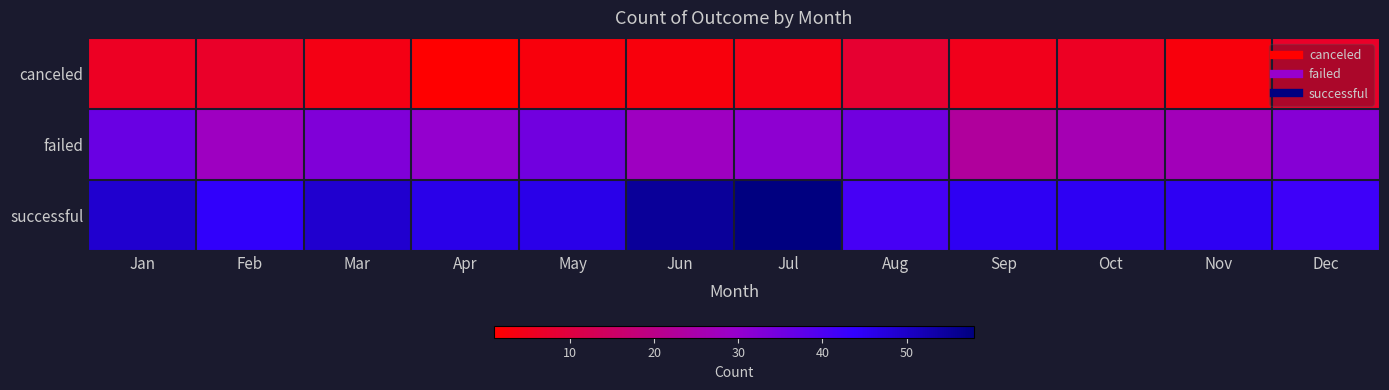

Rank the series by their maximum value, from lowest to highest.

canceled, failed, successful